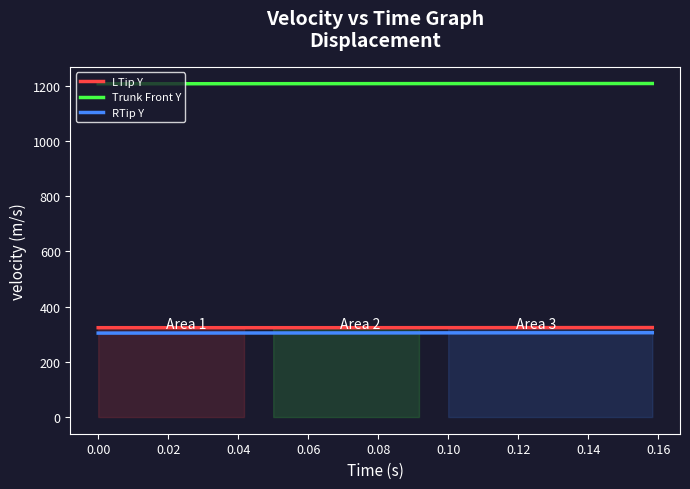

True or false: RTip Y and Trunk Front Y cross at least once.

False